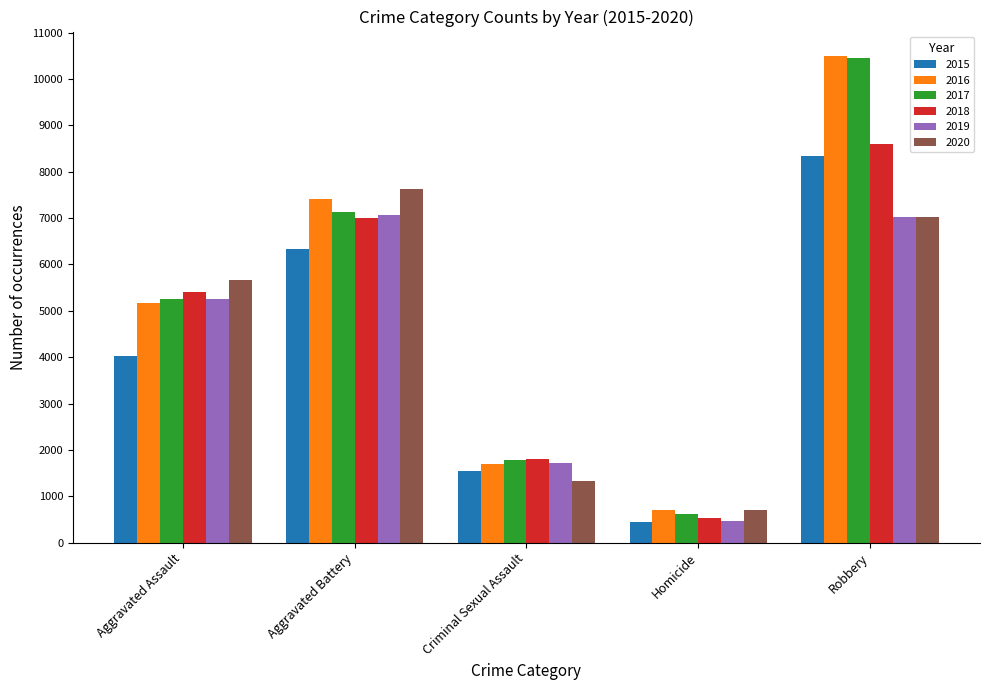

What is the value of the 2020 bar at the 3rd from the left?

1320